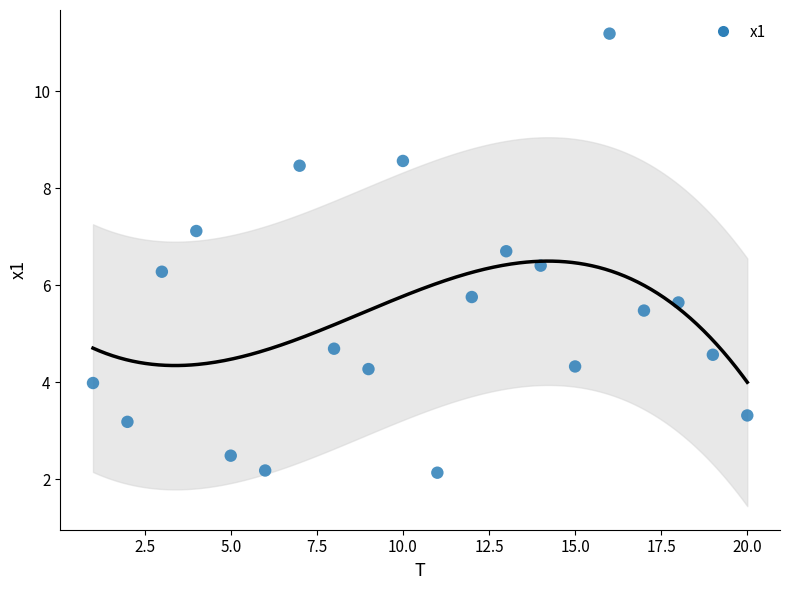

What is the range of X values (max minus min)?

19.0